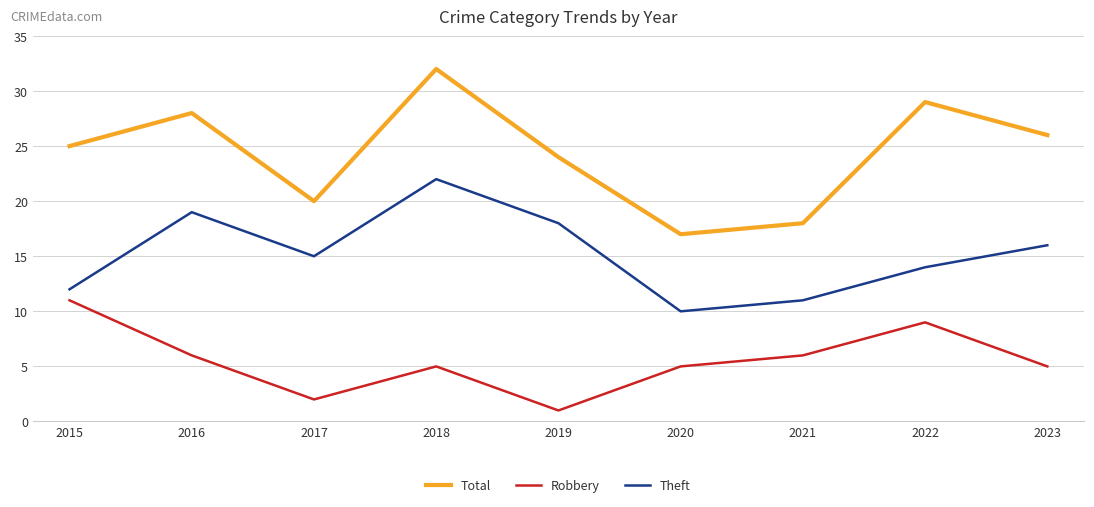

True or false: Total and Theft intersect in this chart.

False